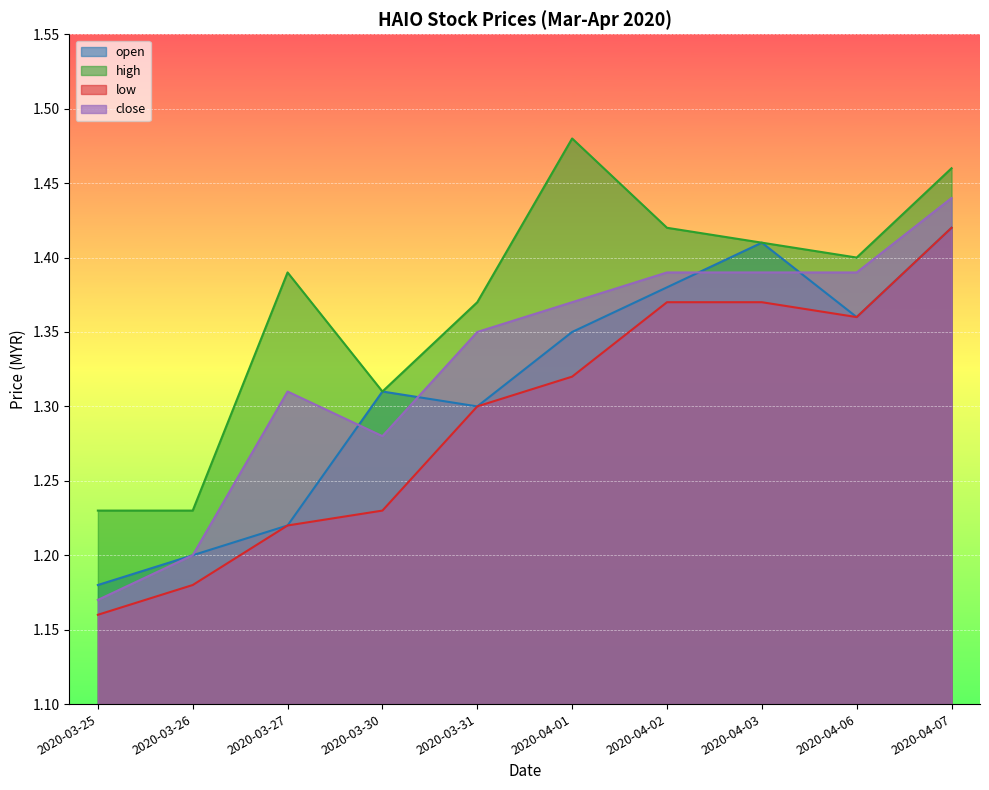

At which category does low reach its first local valley?

2020-04-06